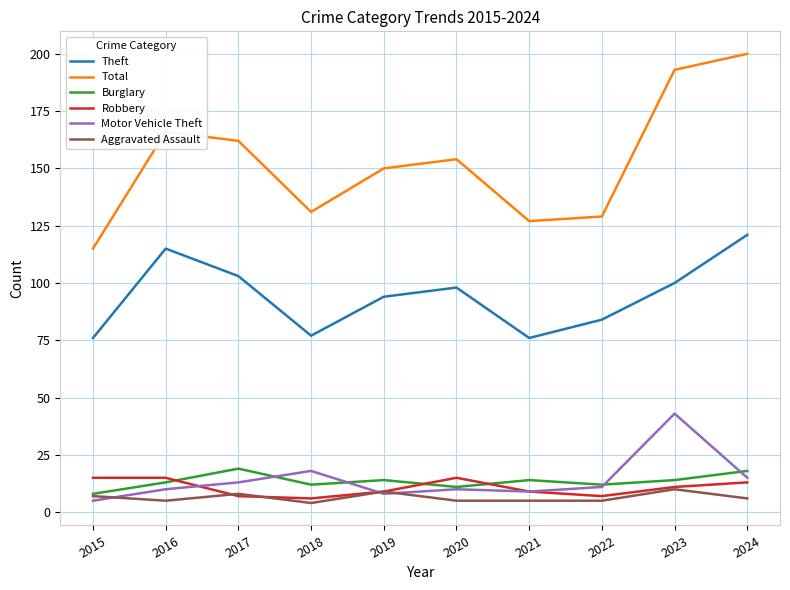

Is the value of Total at 2016 greater than the value of Burglary at 2018?

Yes